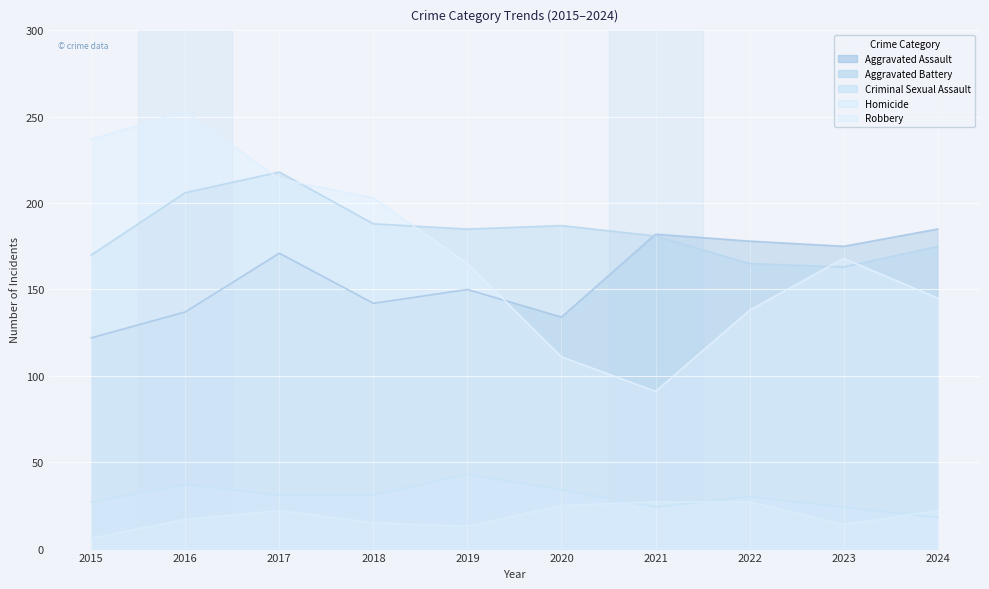

True or false: Robbery and Criminal Sexual Assault cross at least once.

False